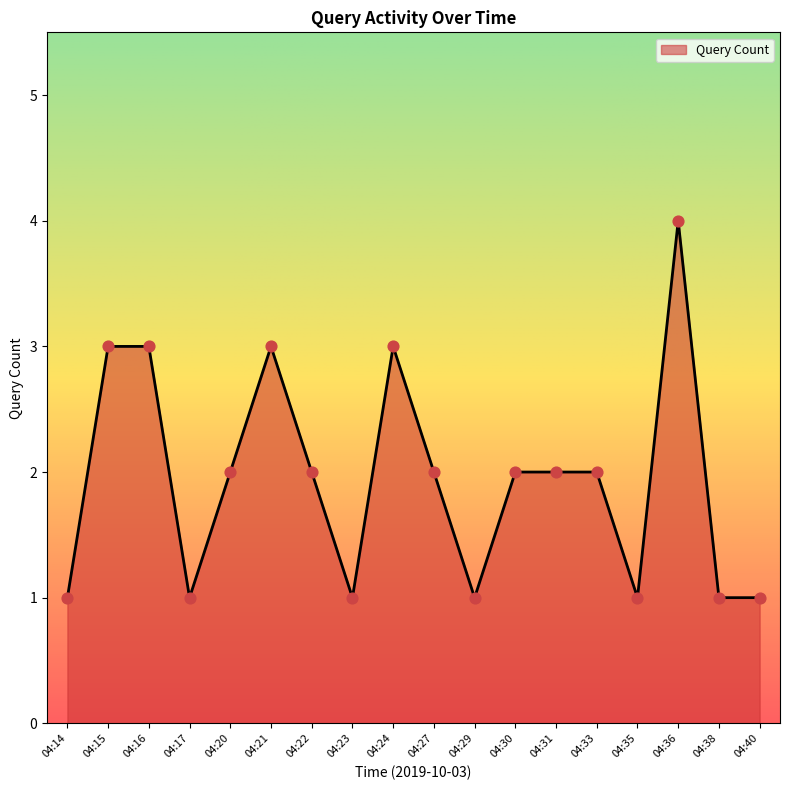

What is the ratio of the value at 04:22 to the value at 04:24?

0.7